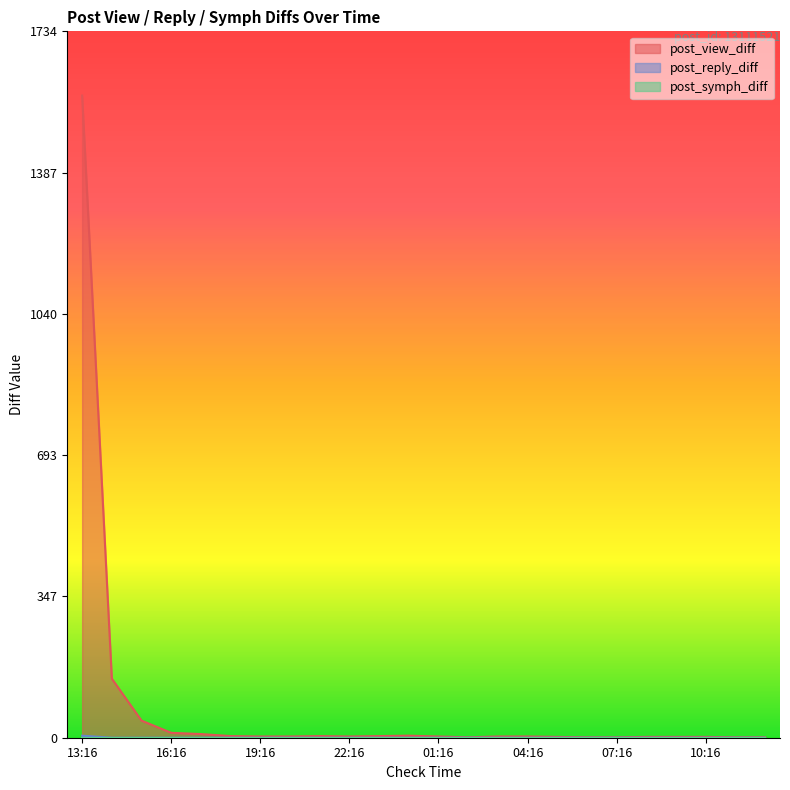

Which series has the widest spread of values?

post_view_diff